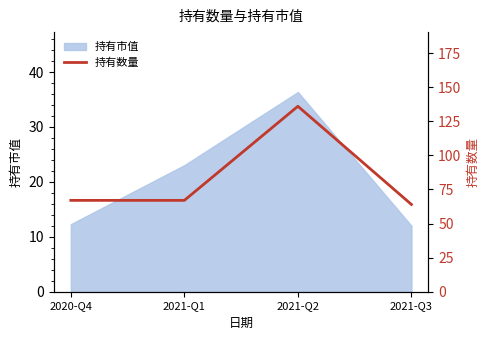

Reading left to right, list all the values displayed in this chart.

67	67	136	64